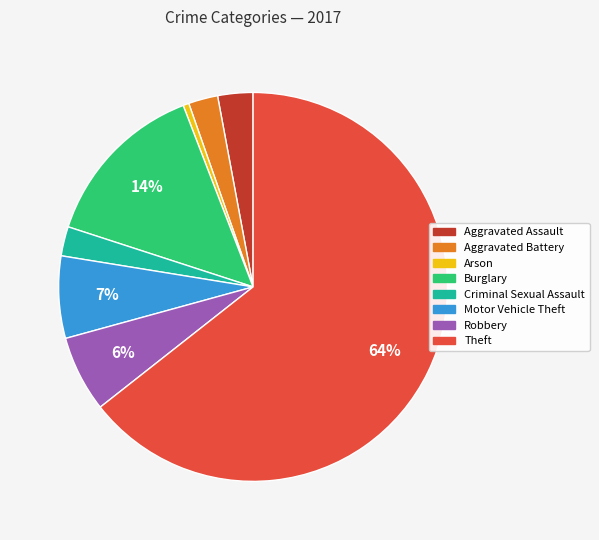

The Theft slice represents 64% of the pie. True or false?

True